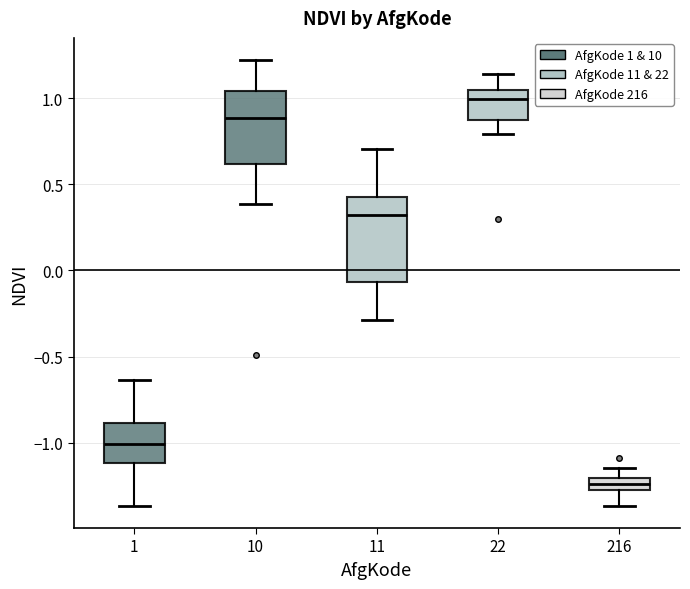

Where does the upper whisker of the box at x = 10 end on the y-axis? The values are not printed on the chart, so give them approximately, as read against the axis.

1.20